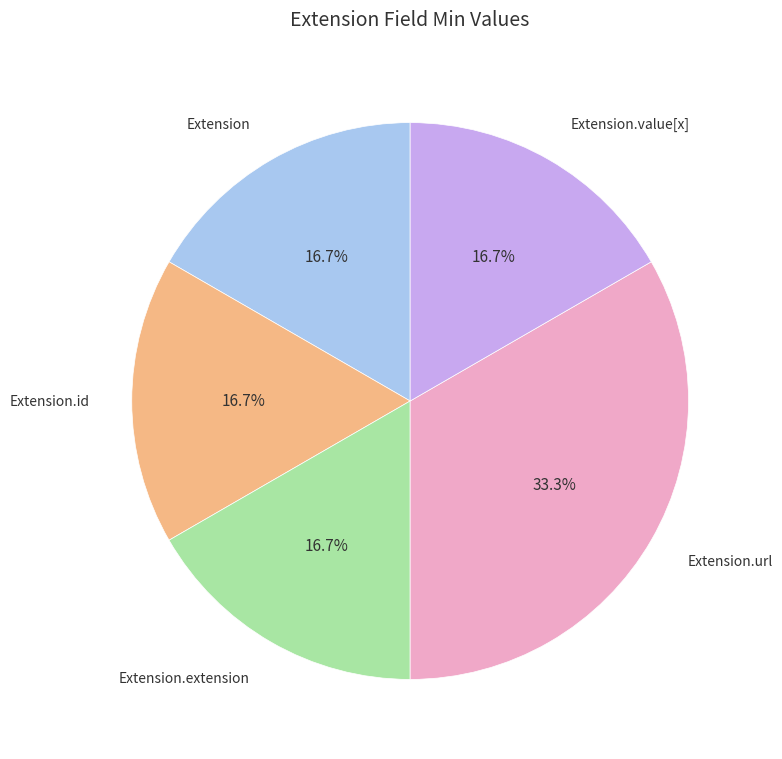

How many segments does this pie chart have?

5